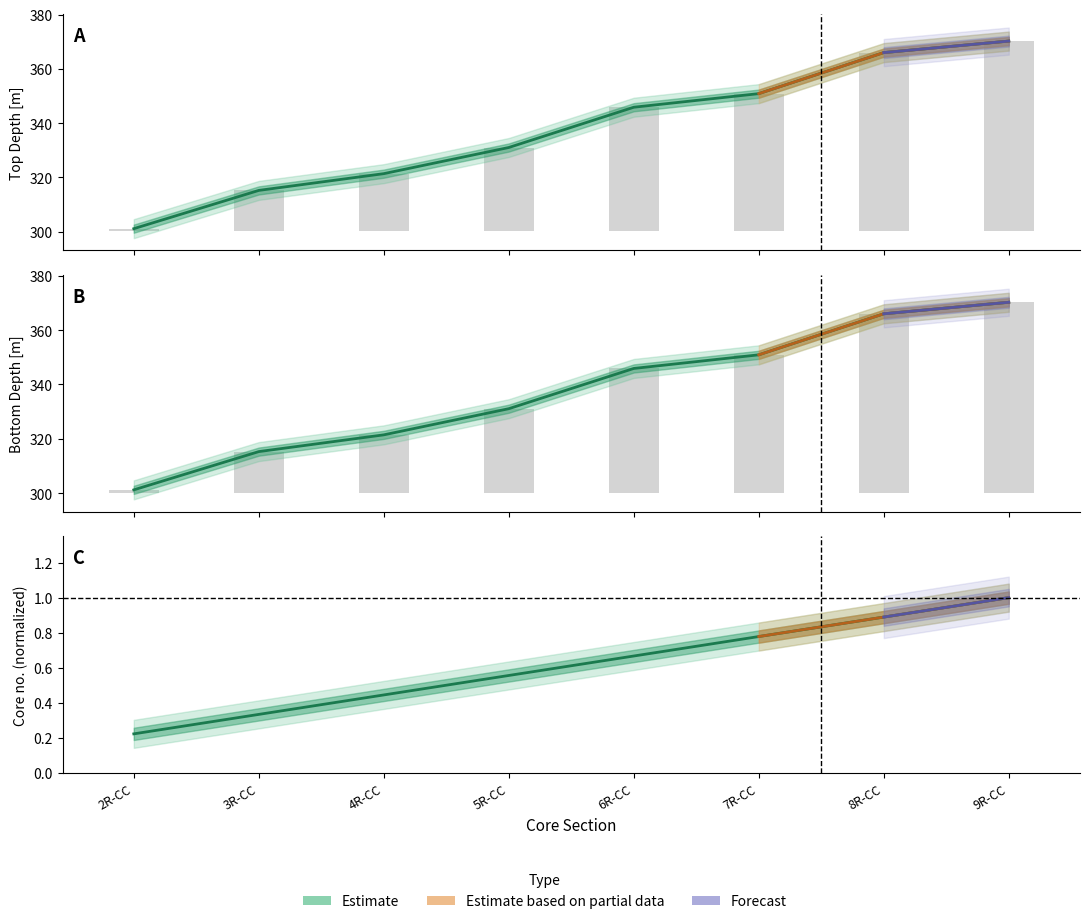

What is the total value across all series at 3R-CC?

630.8